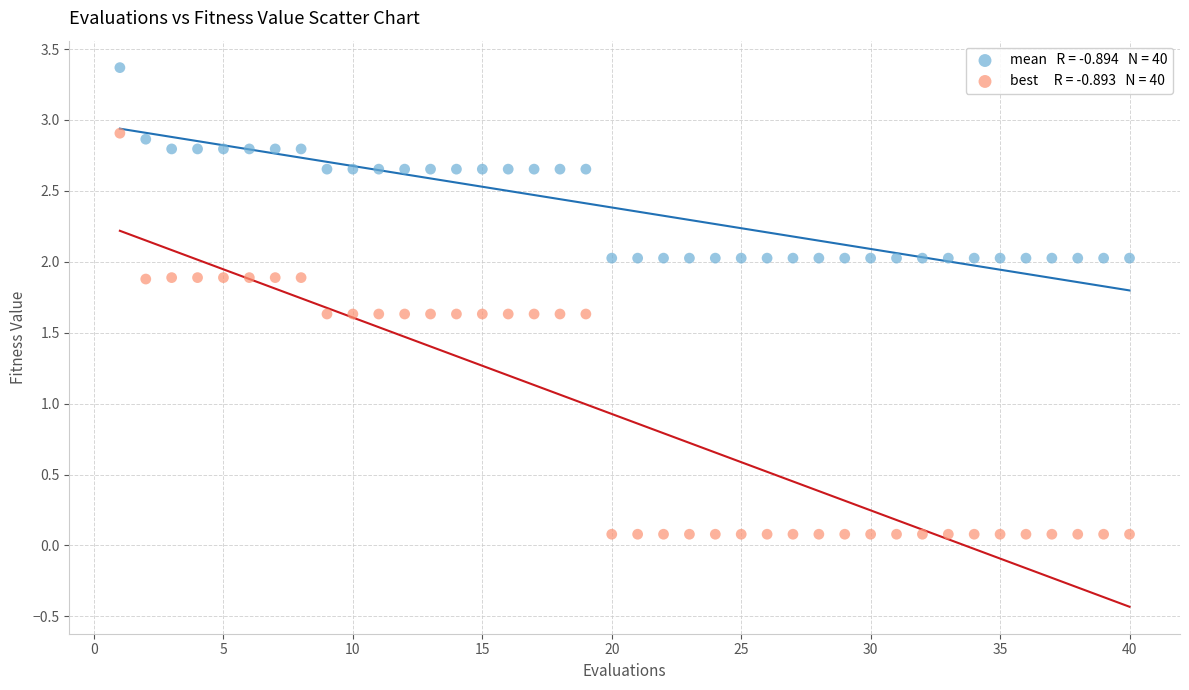

Across all data points, what is the range of Y values (max minus min)?

3.3